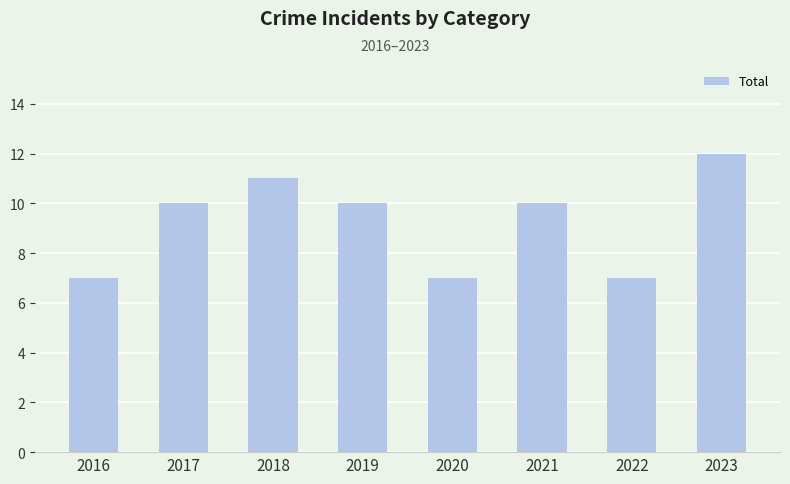

What is the sum of all values?

74